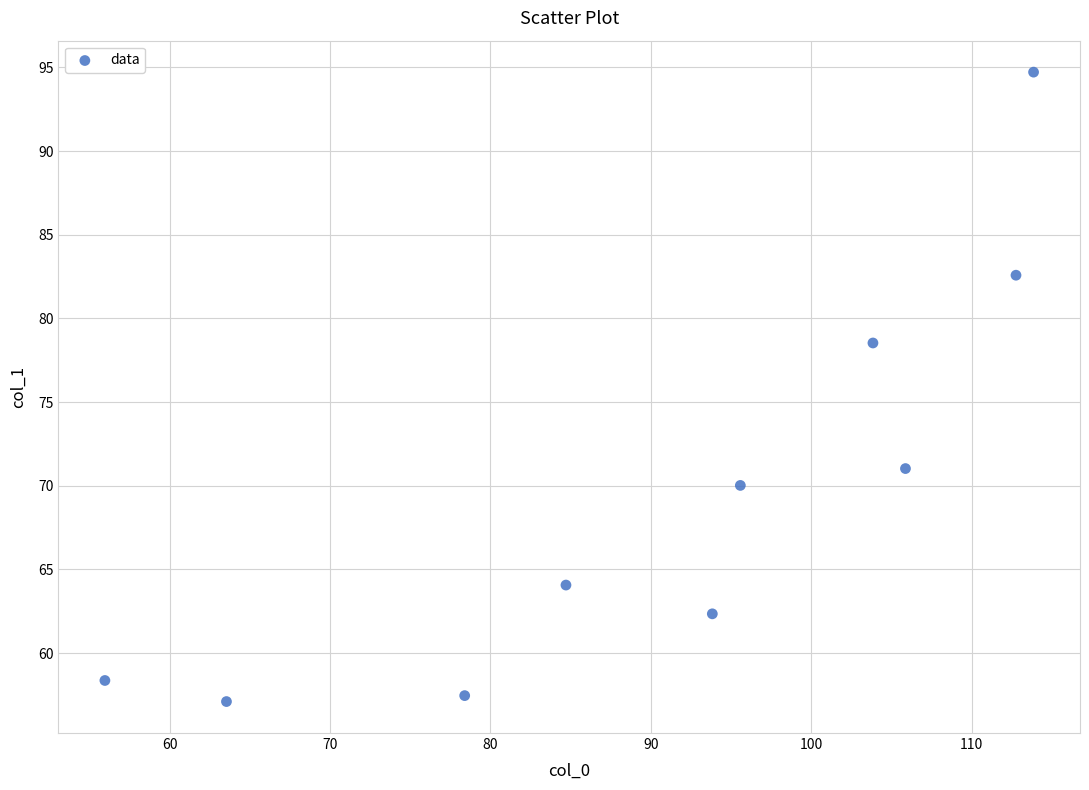

What Y value in the scatter plot is closest to 75?

78.5